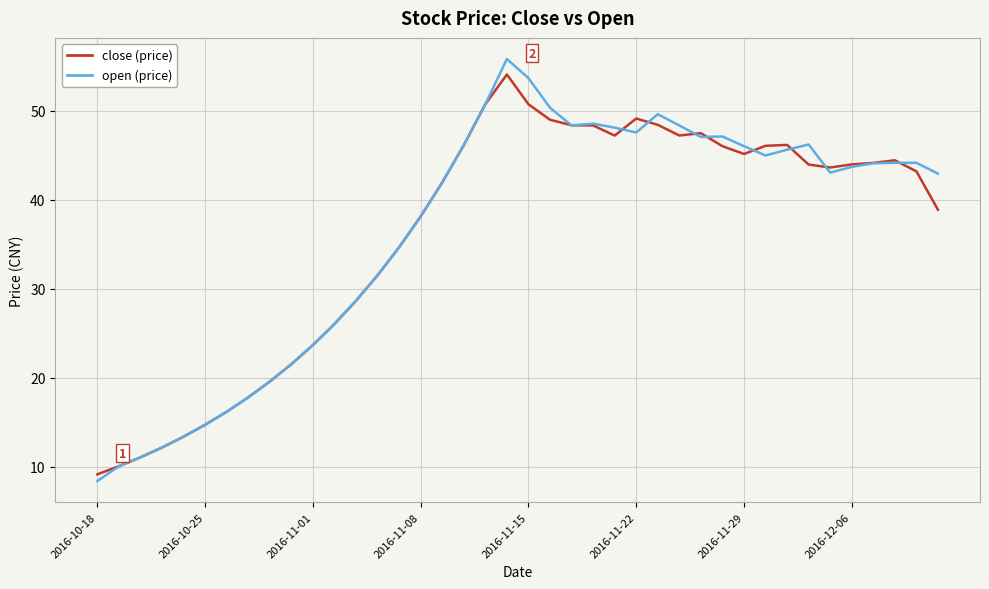

What is the smallest value displayed?

8.4